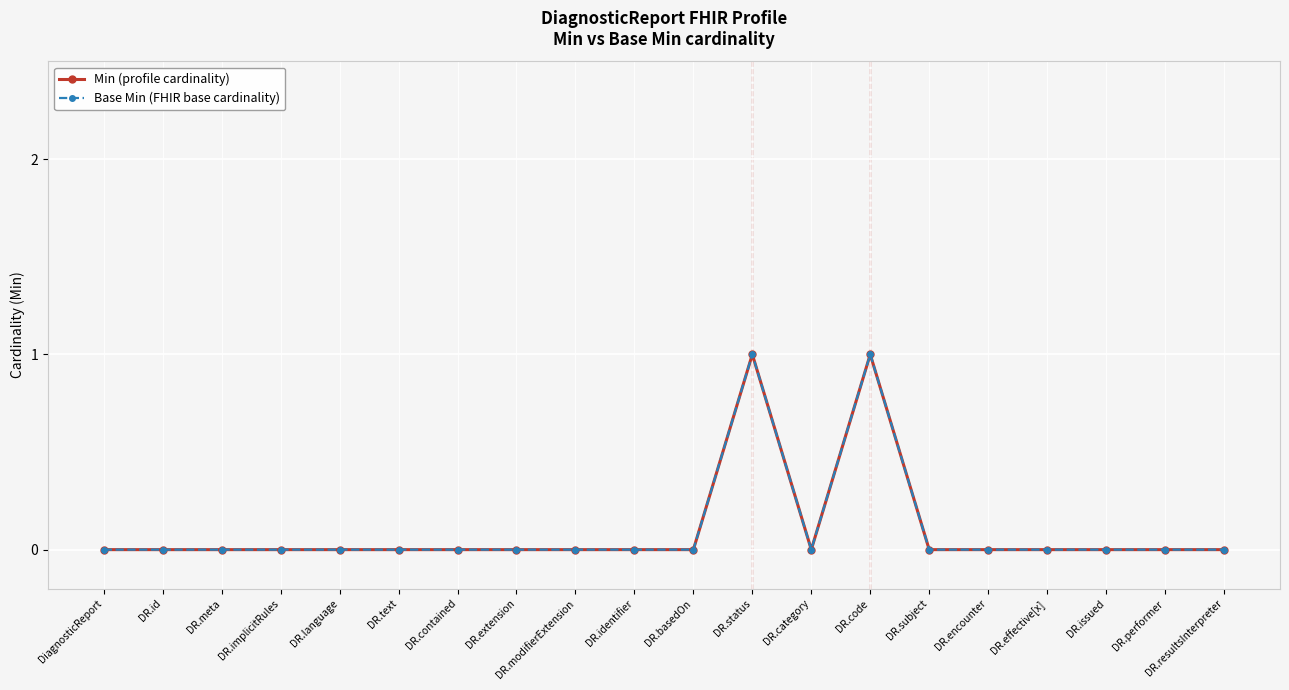

Does the chart have visible grid lines?

Yes